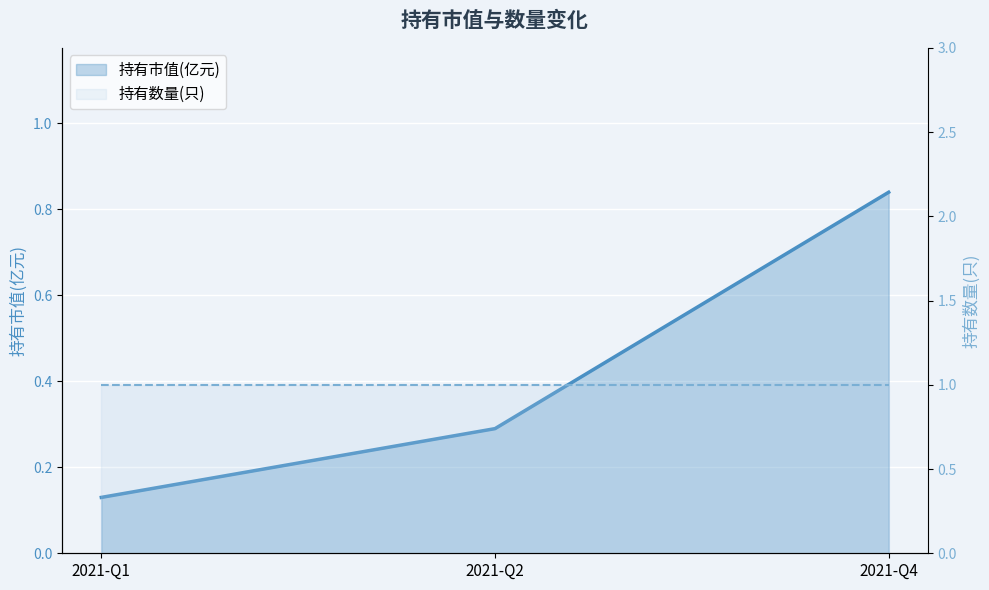

What is the sum of the values at 2021-Q2 and 2021-Q1?

0.4